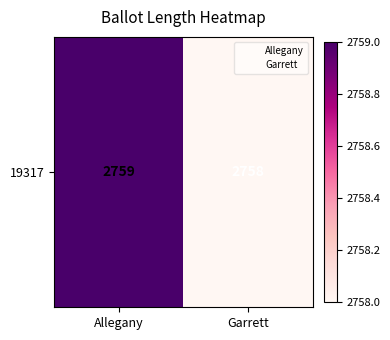

Reading left to right, transcribe all the data shown in this chart.

2759	2758